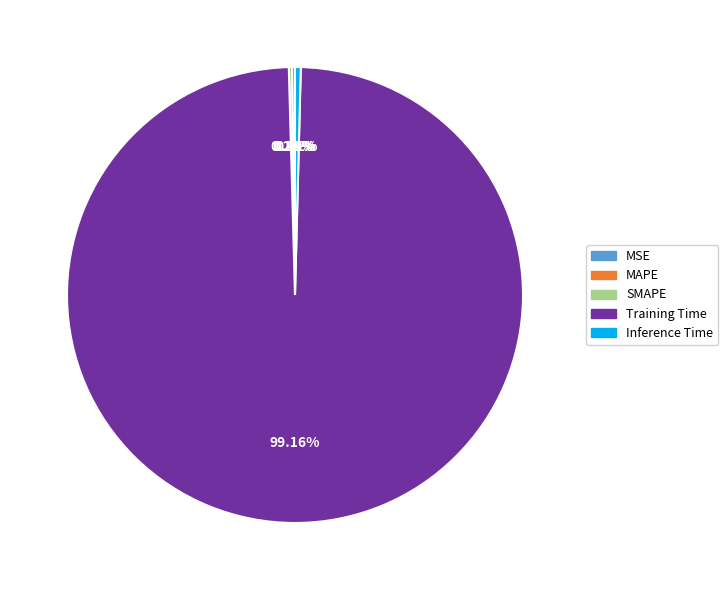

To the nearest percent, what is the difference between the largest and smallest slice percentages?

99%